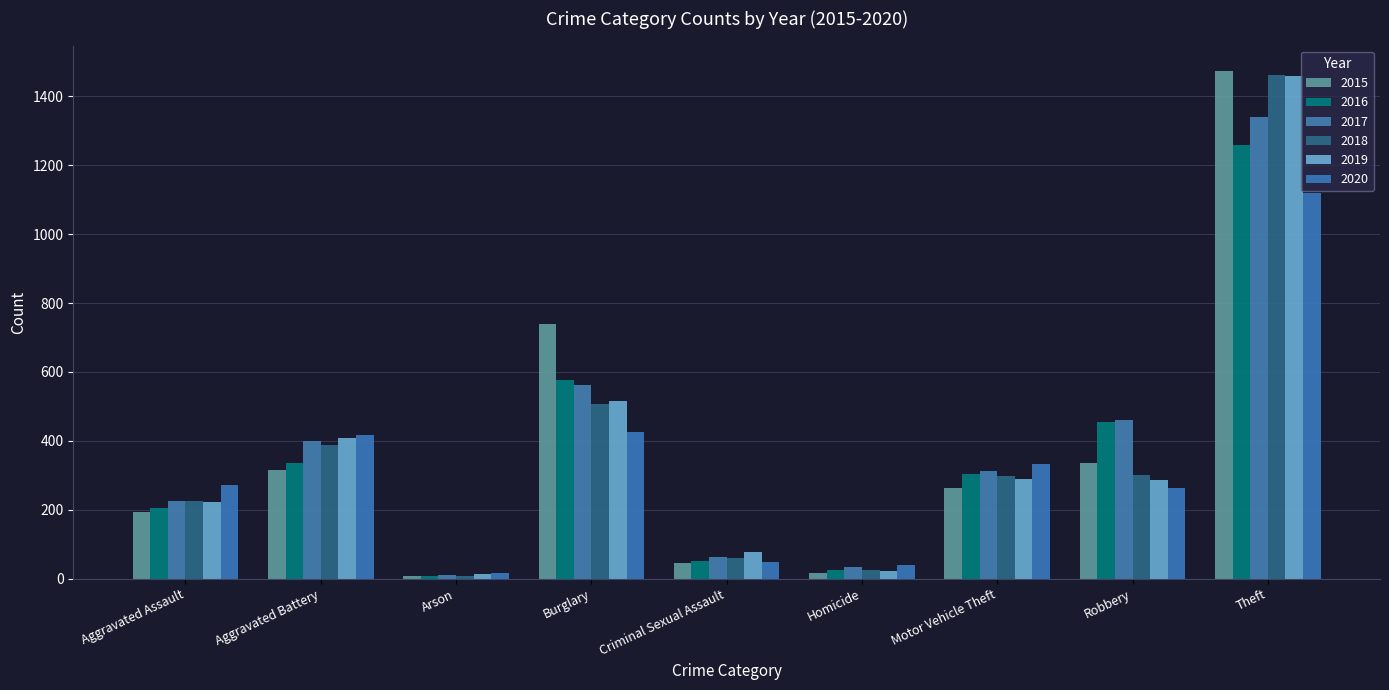

What is the value of the 2020 bar at the 6th from the left?

41